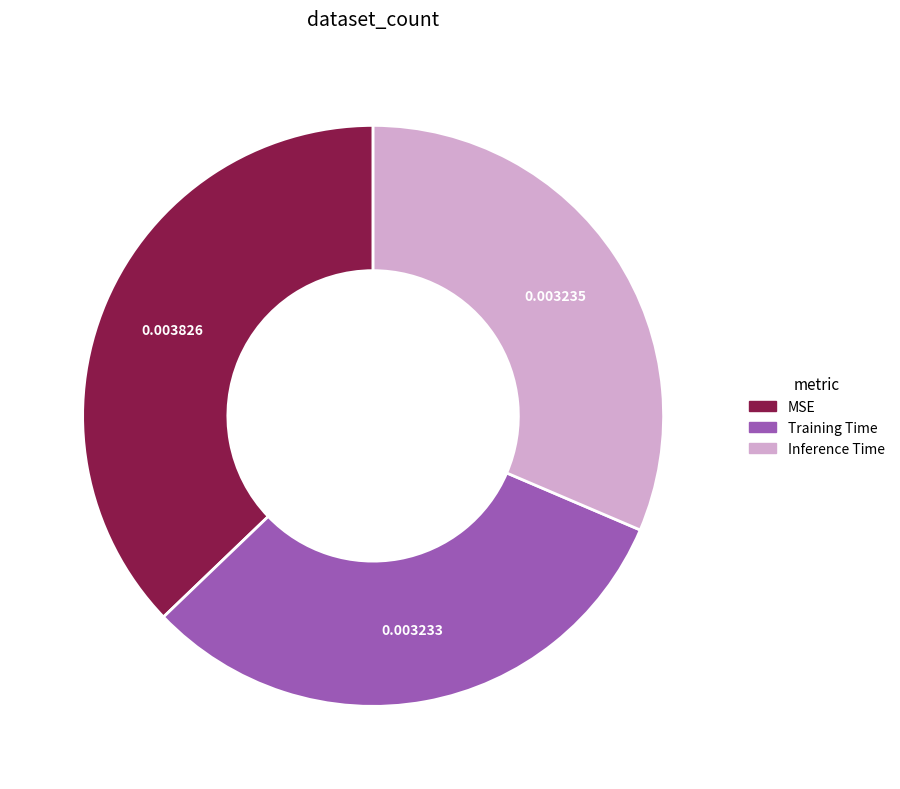

What is the largest slice in the pie chart?

MSE